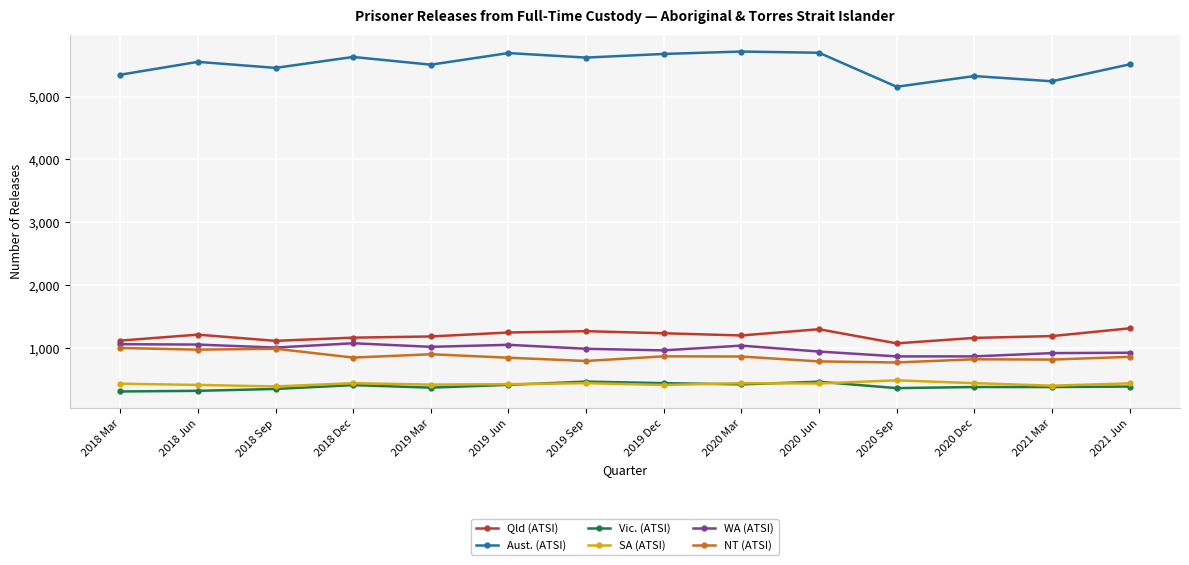

What is the total value across all series at 2019 Jun?

9675